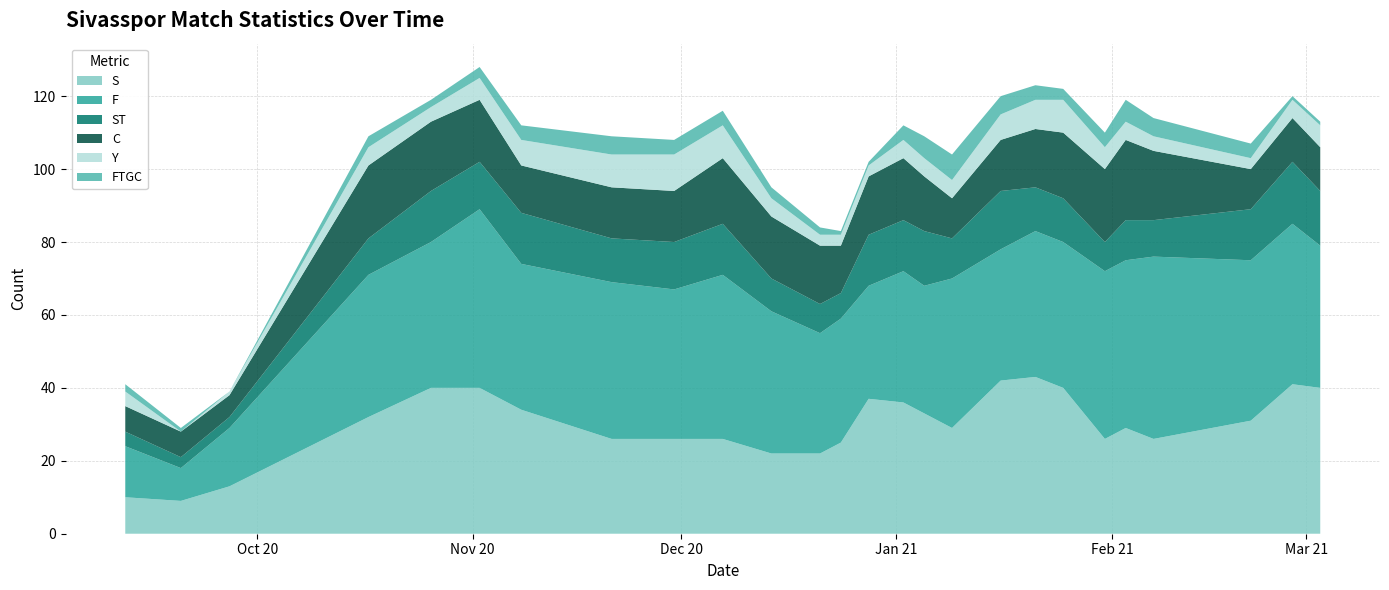

Reading left to right, what are all the values shown in this chart?

S: 10	9	13	32	40	40	34	26	26	26	22	22	25	37	36	33	29	42	43	40	26	29	26	31	41	40
F: 14	9	16	39	40	49	40	43	41	45	39	33	34	31	36	35	41	36	40	40	46	46	50	44	44	39
ST: 4	3	3	10	14	13	14	12	13	14	9	8	7	14	14	15	11	16	12	12	8	11	10	14	17	15
C: 7	7	6	20	19	17	13	14	14	18	17	16	13	16	17	15	11	14	16	18	20	22	19	11	12	12
Y: 4	0	1	5	4	6	7	9	10	9	5	3	3	3	5	5	5	7	8	9	6	5	4	3	5	6
FTGC: 2	1	0	3	2	3	4	5	4	4	3	2	1	1	4	6	7	5	4	3	4	6	5	4	1	1